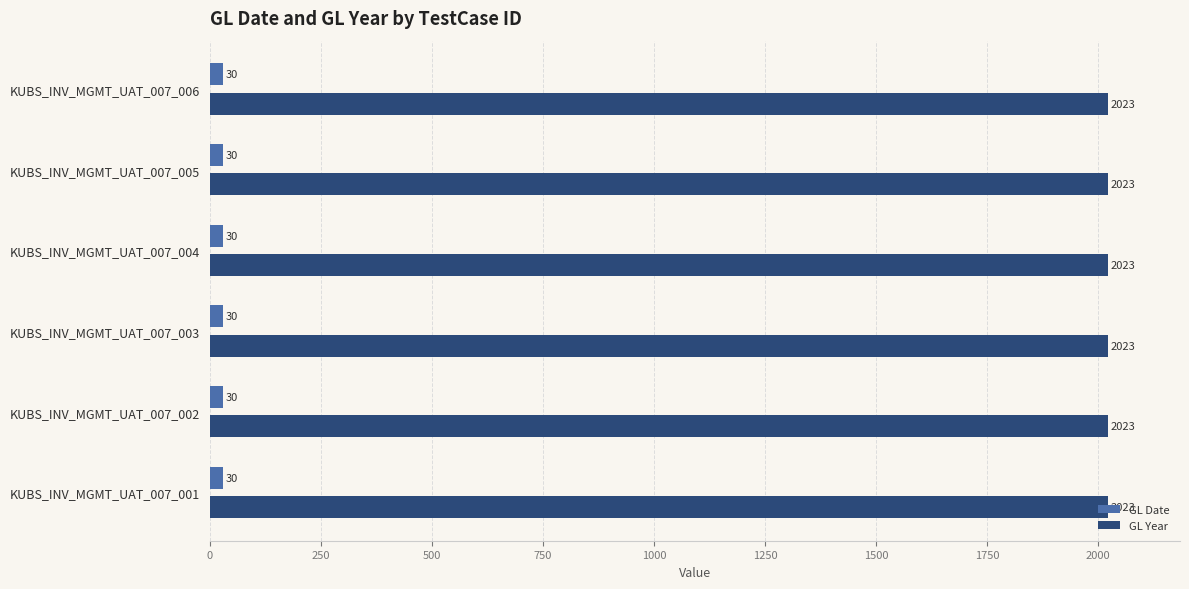

The value of GL Date at KUBS_INV_MGMT_UAT_007_003 is 30. True or false?

True